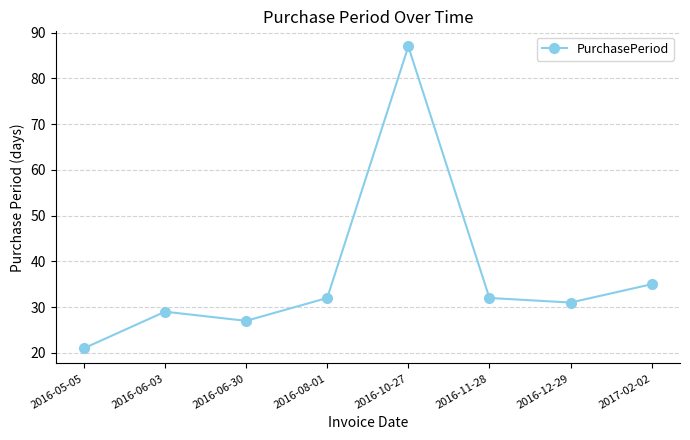

What is the value of the 3rd point from the left?

27